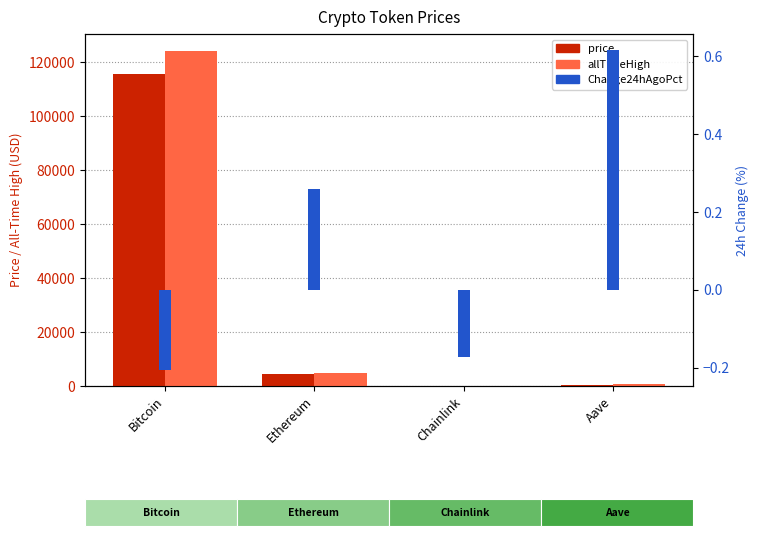

How many values in the price series are below 4479?

2